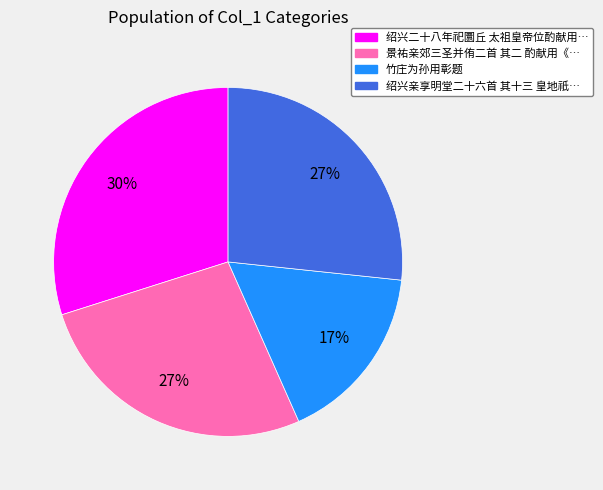

How many slices are in this pie chart?

4